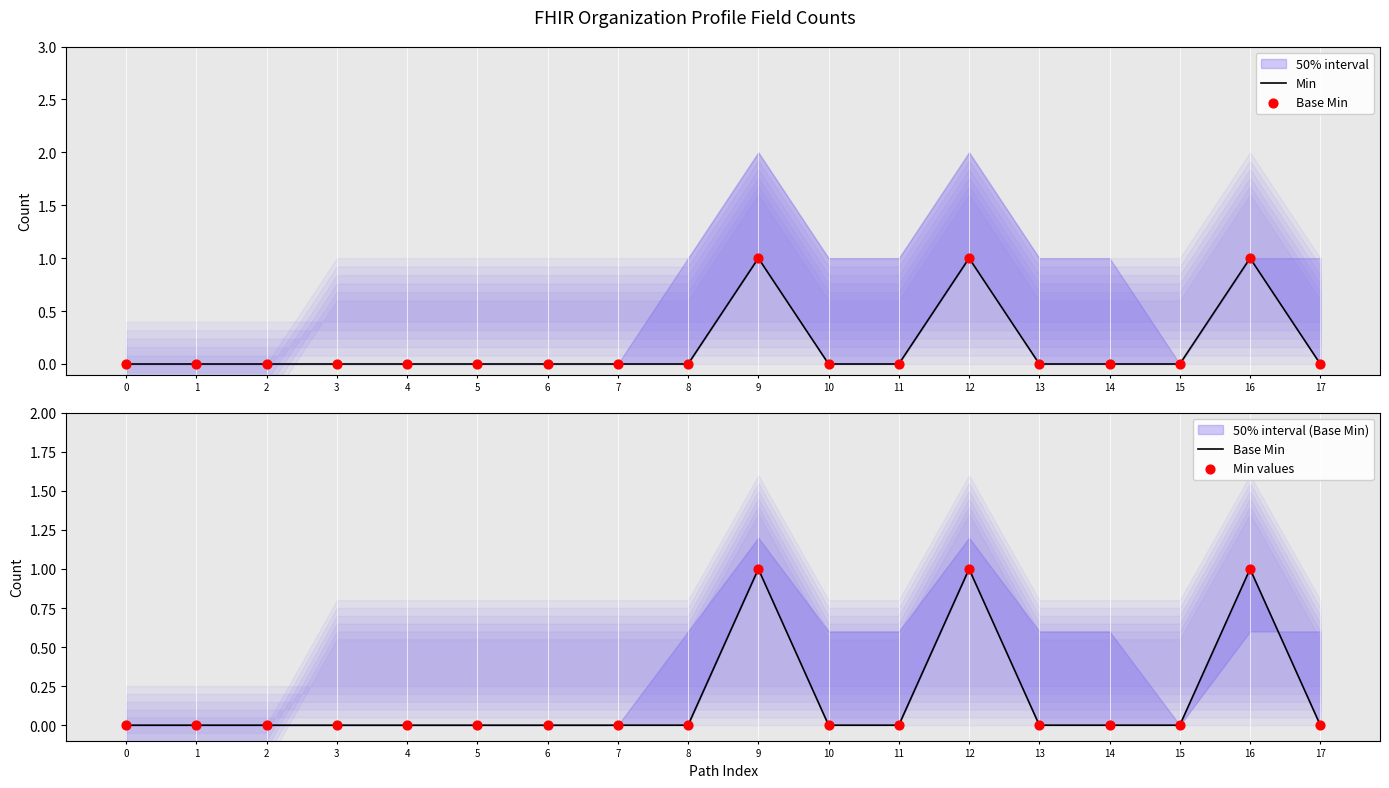

Is the value of Min values at 5 greater than the value of Min at 4?

No